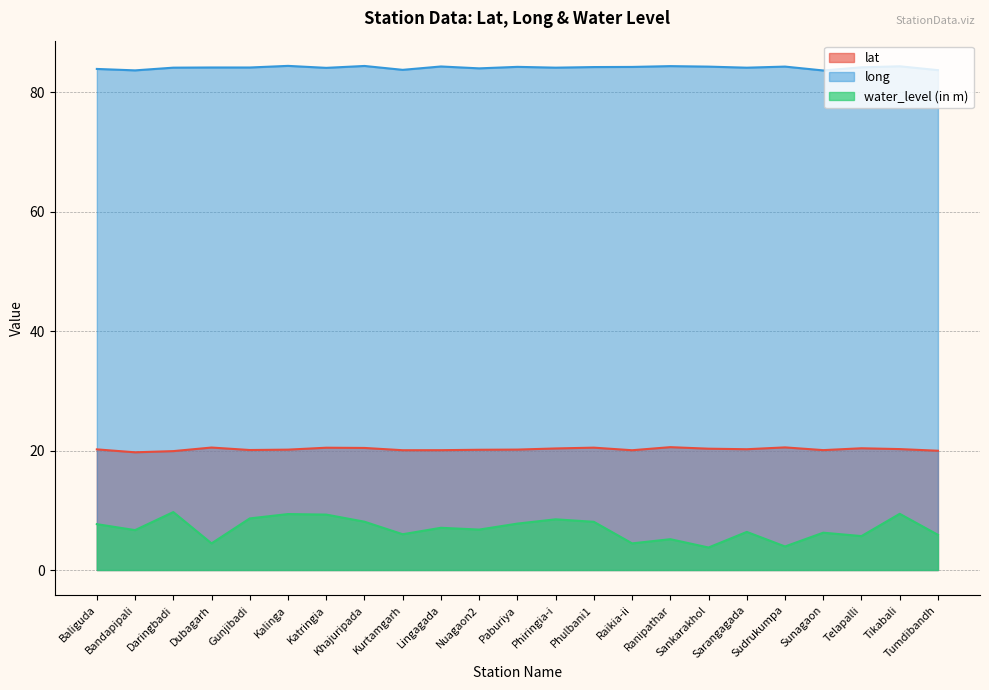

Where does the water_level (in m) series first go above 6?

Baliguda